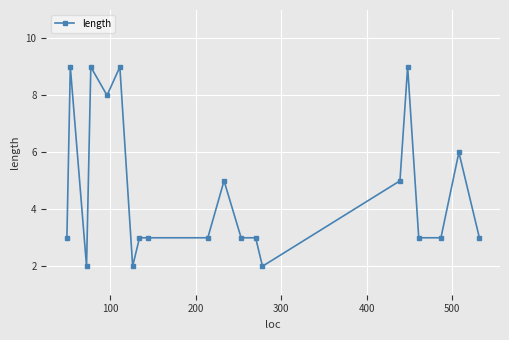

What is the difference between the maximum and second lowest values?

7